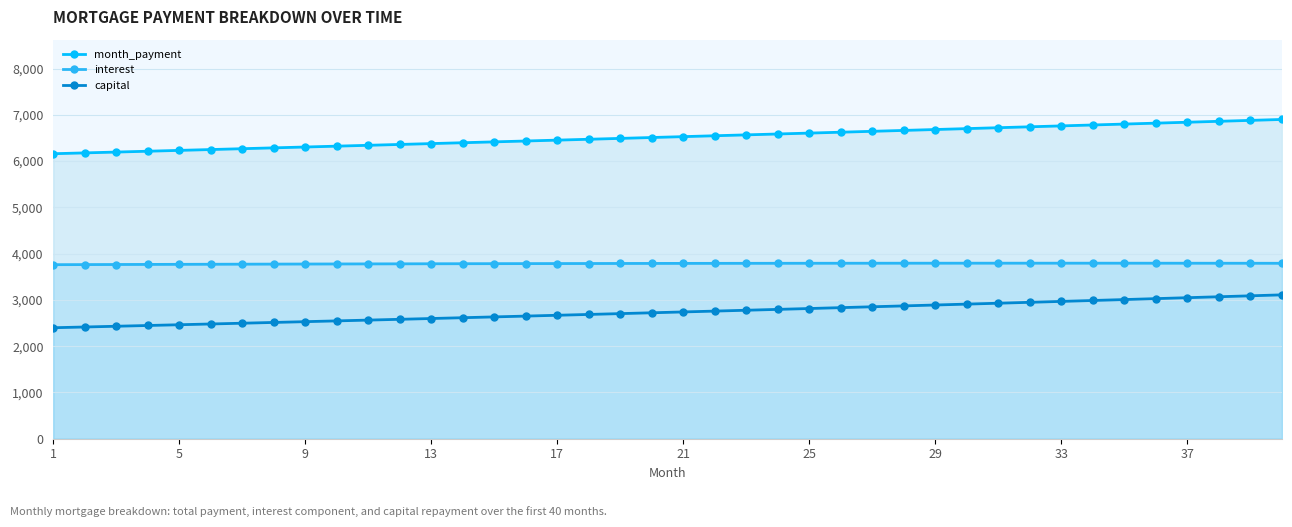

List the series in order of their peak value, lowest first.

capital, interest, month_payment